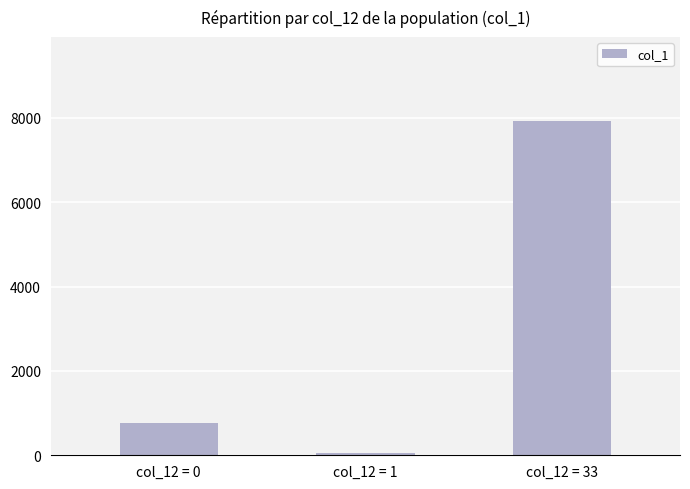

True or false: the data shows 45 at col_12 = 1.

True